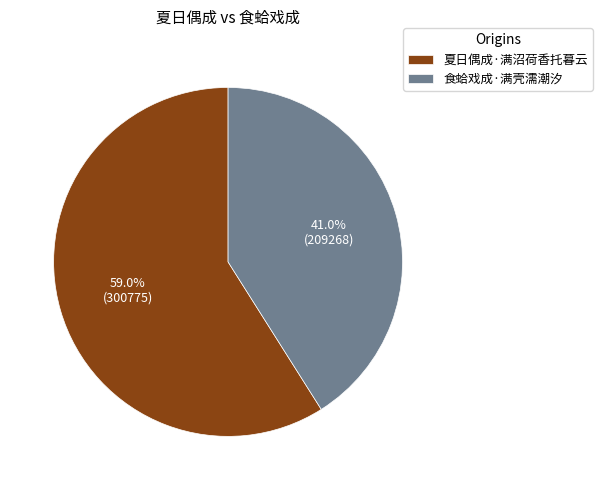

Rank the categories by value from highest to lowest.

夏日偶成·满沼荷香托暮云, 食蛤戏成·满壳濡潮汐